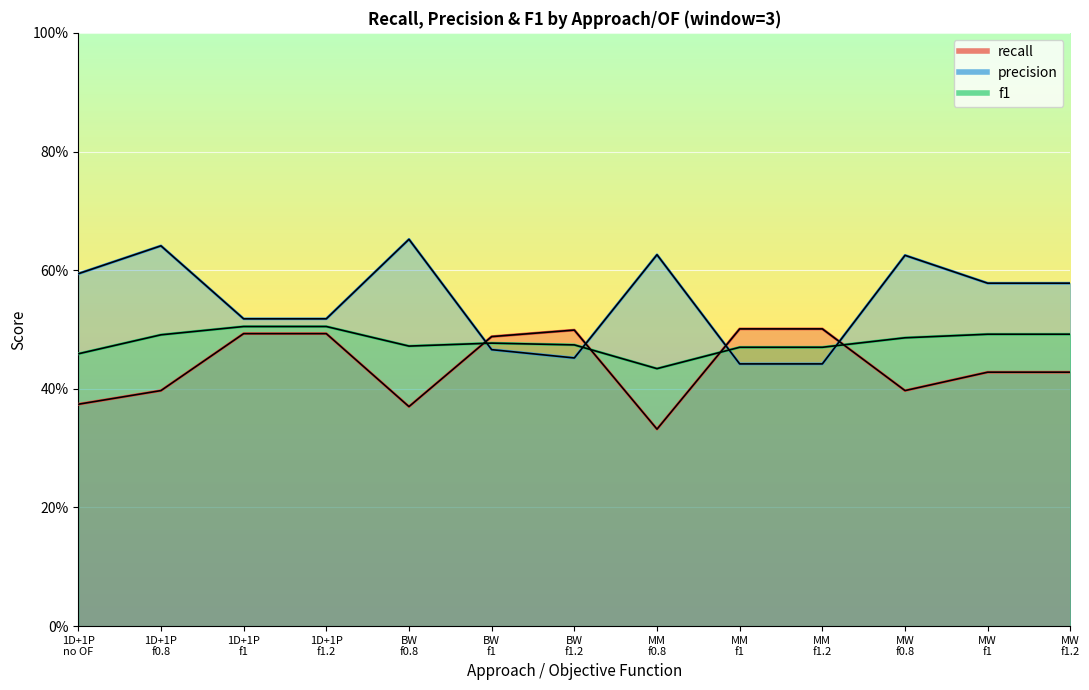

What are all the series names shown in the legend?

recall, precision, f1